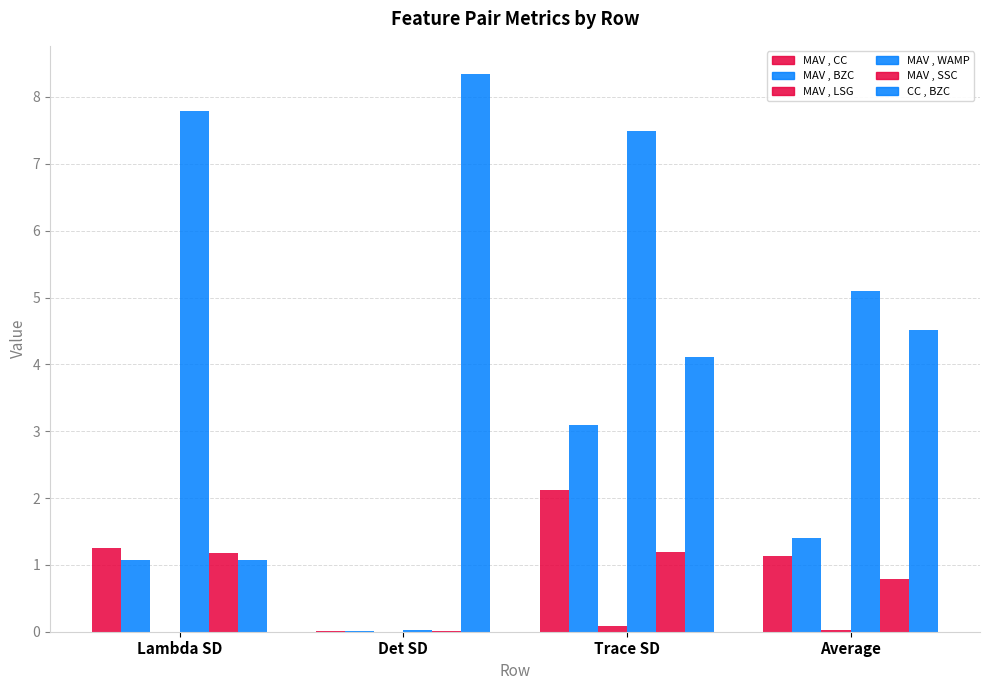

Reading left to right, transcribe all the data shown in this chart.

MAV , CC: Lambda SD=1.3	Det SD=0.0	Trace SD=2.1	Average=1.1
MAV , BZC: Lambda SD=1.1	Det SD=0.0	Trace SD=3.1	Average=1.4
MAV , LSG: Lambda SD=0.0	Det SD=0.0	Trace SD=0.1	Average=0.0
MAV , WAMP: Lambda SD=7.8	Det SD=0.0	Trace SD=7.5	Average=5.1
MAV , SSC: Lambda SD=1.2	Det SD=0.0	Trace SD=1.2	Average=0.8
CC , BZC: Lambda SD=1.1	Det SD=8.3	Trace SD=4.1	Average=4.5